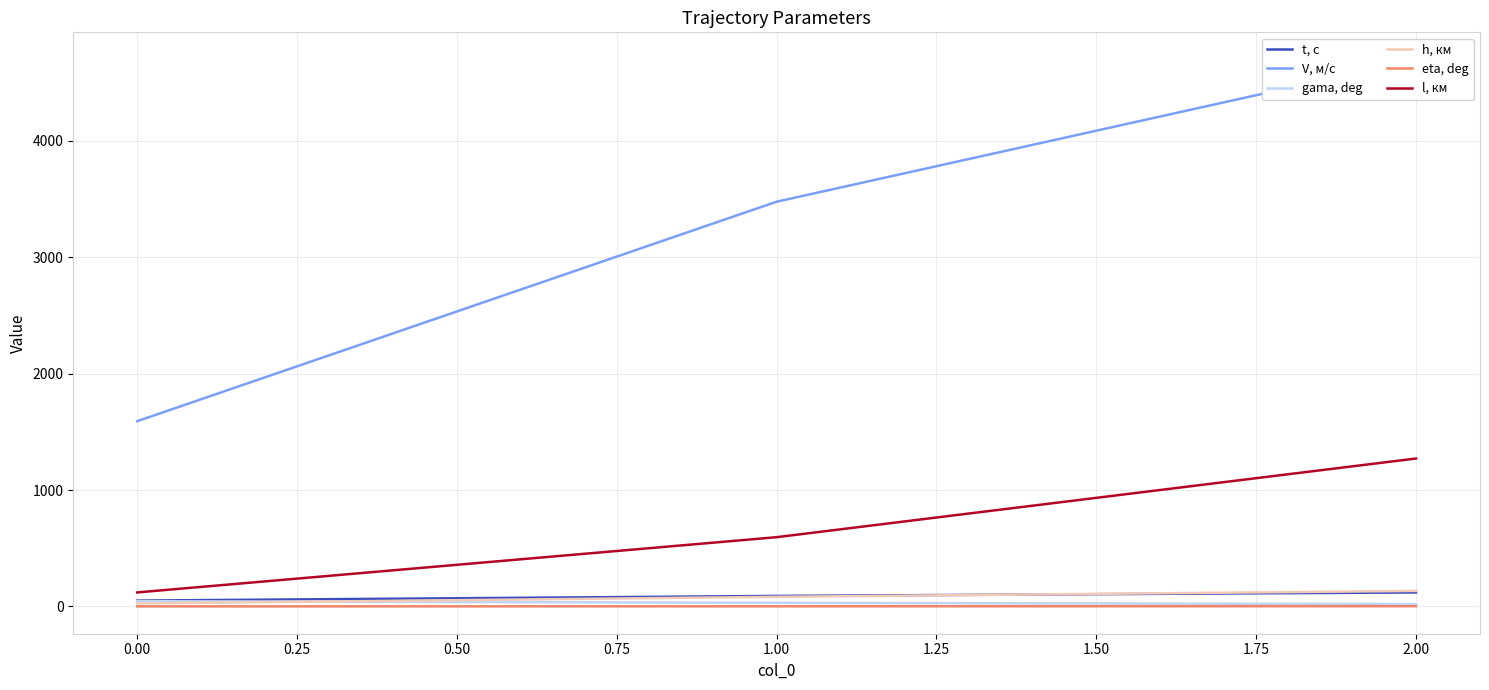

Is the value of t, c at 0.00 greater than the value of l, км at 0.00?

No